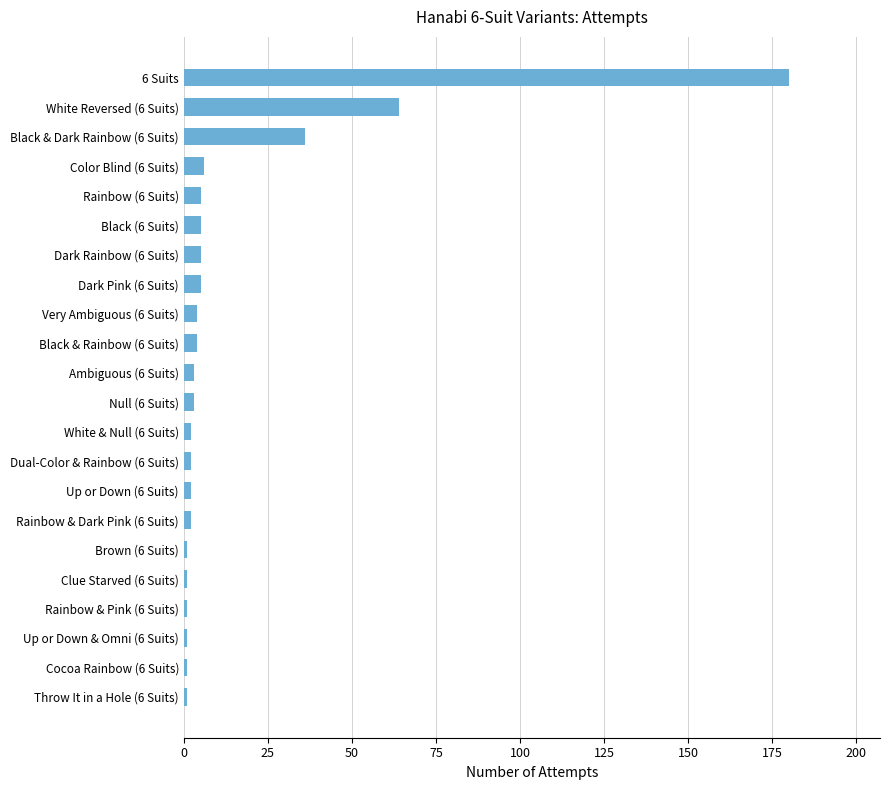

What is the difference between the second highest and minimum values?

63